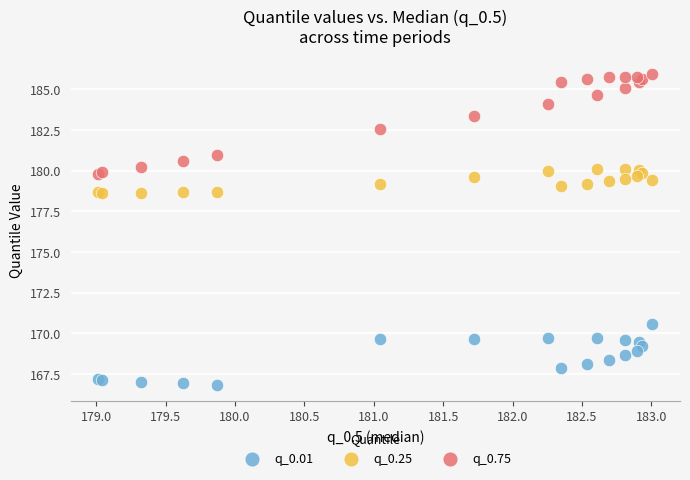

Which series has the largest Y range (max minus min)?

q_0.75